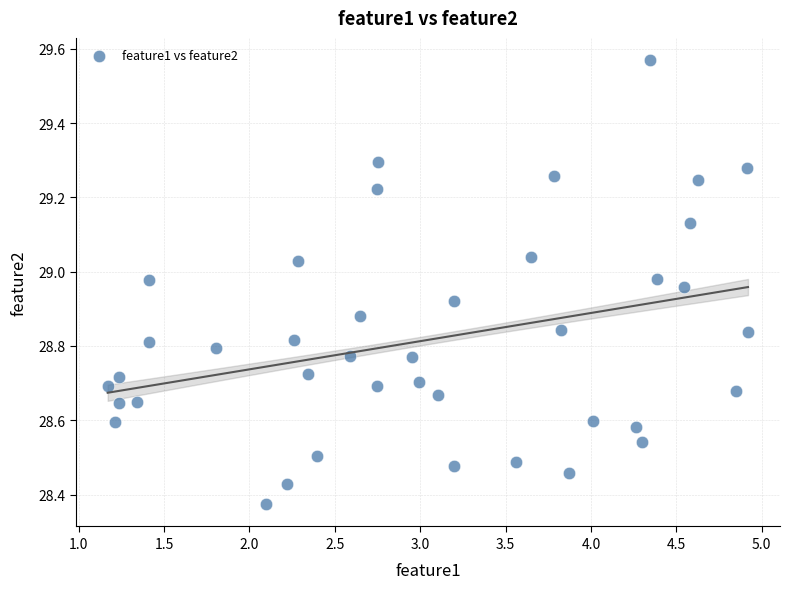

What is the range of X values (max minus min)?

3.7